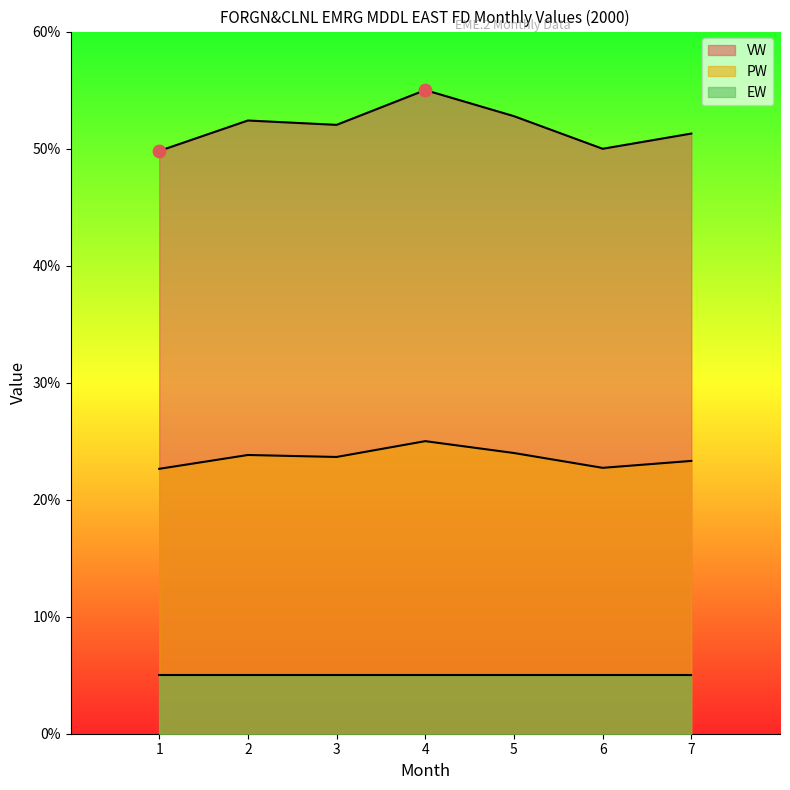

Is the value of PW at 3 greater than the value of VW at 2?

No